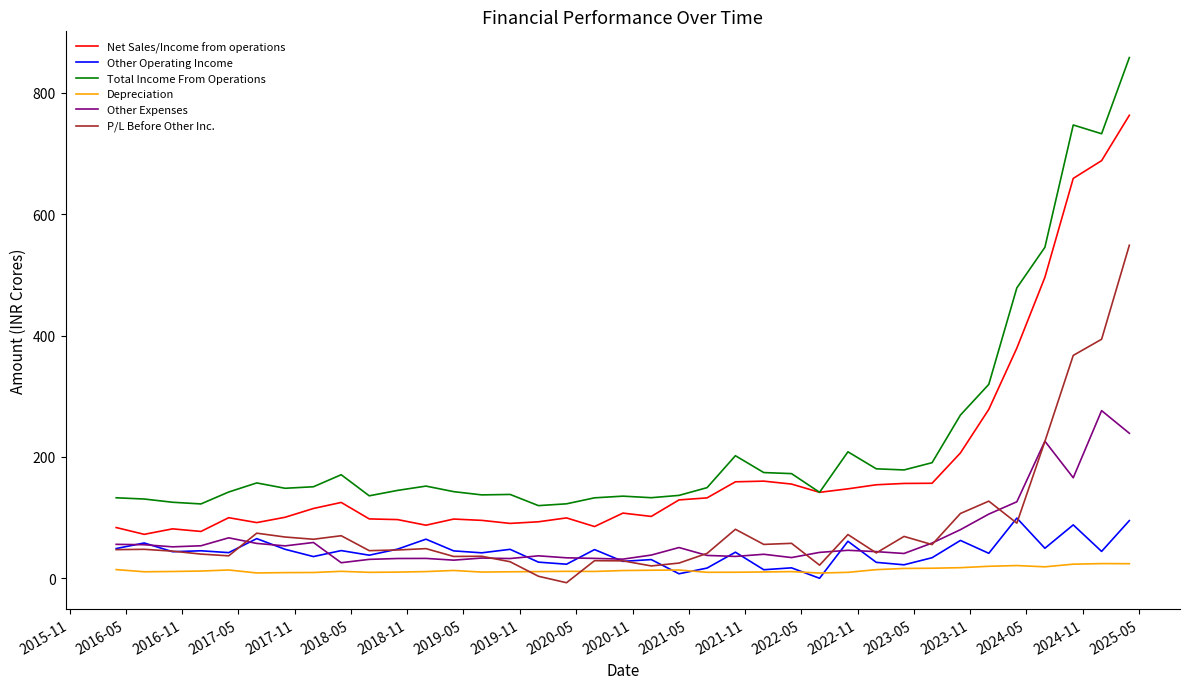

Which series has the largest total across all categories?

Total Income From Operations